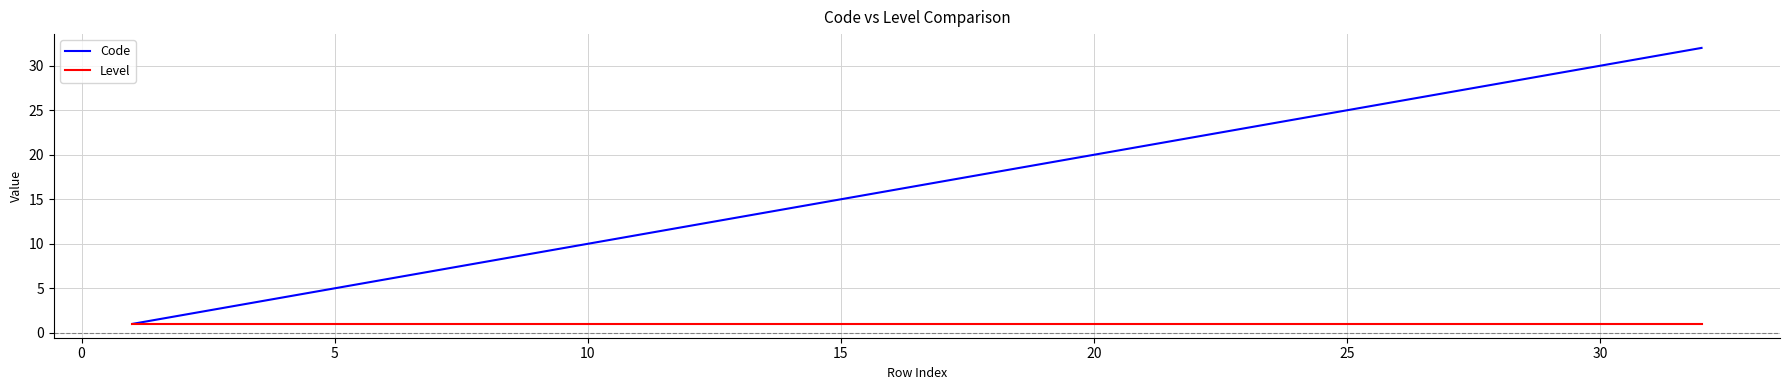

Which series has the largest total across all categories?

Code